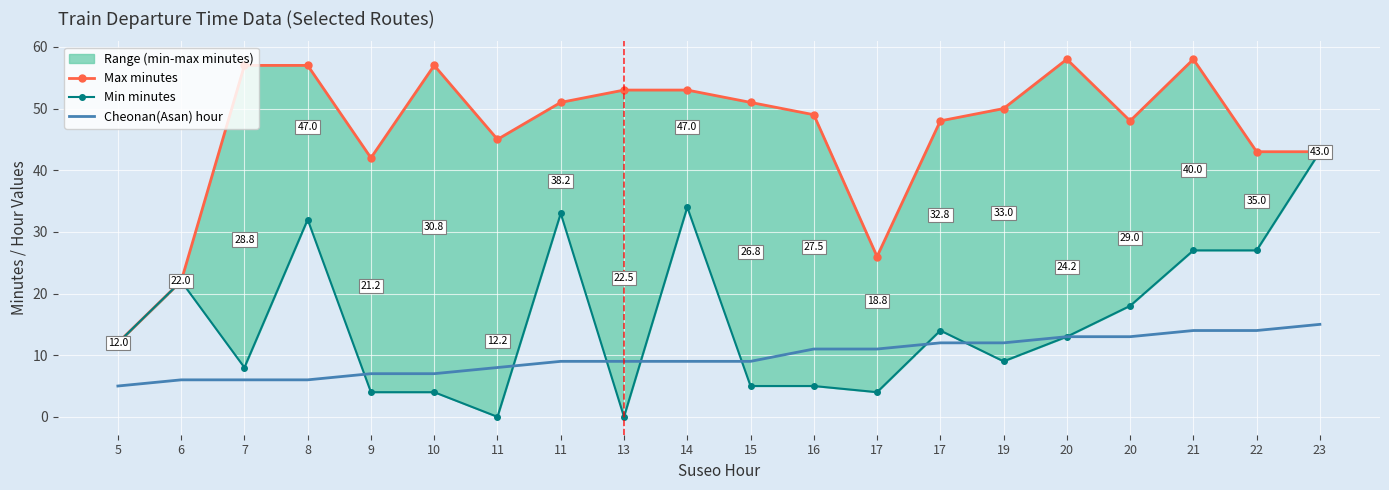

True or false: Max minutes has a value of 19 at 15.

False